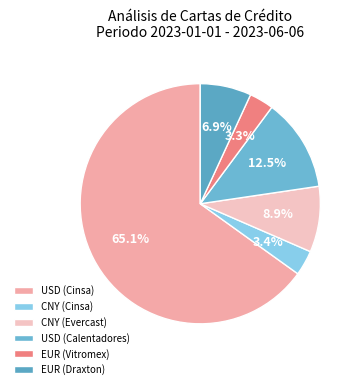

How many slices are in this pie chart?

6